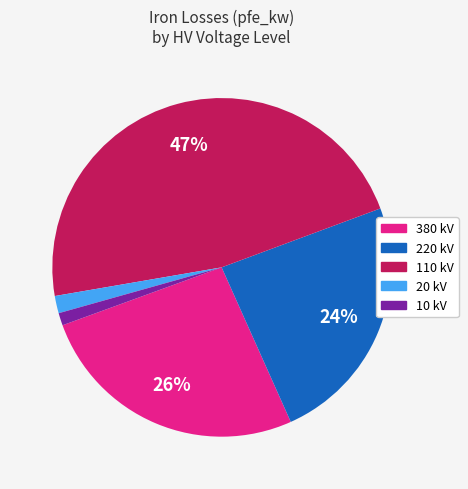

Does any single category account for the majority?

No